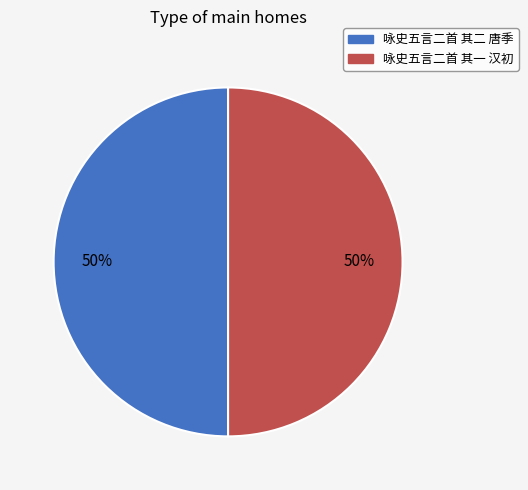

To the nearest percent, what portion does 咏史五言二首 其二 唐季 represent?

50%